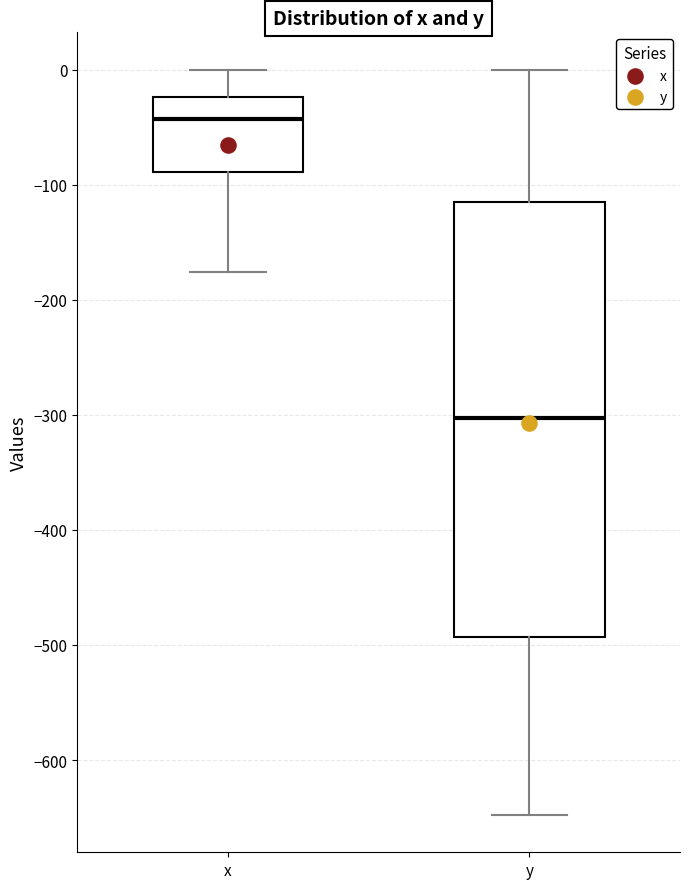

Where does the lower whisker of the box for y end on the y-axis? The values are not printed on the chart, so give them approximately, as read against the axis.

-650